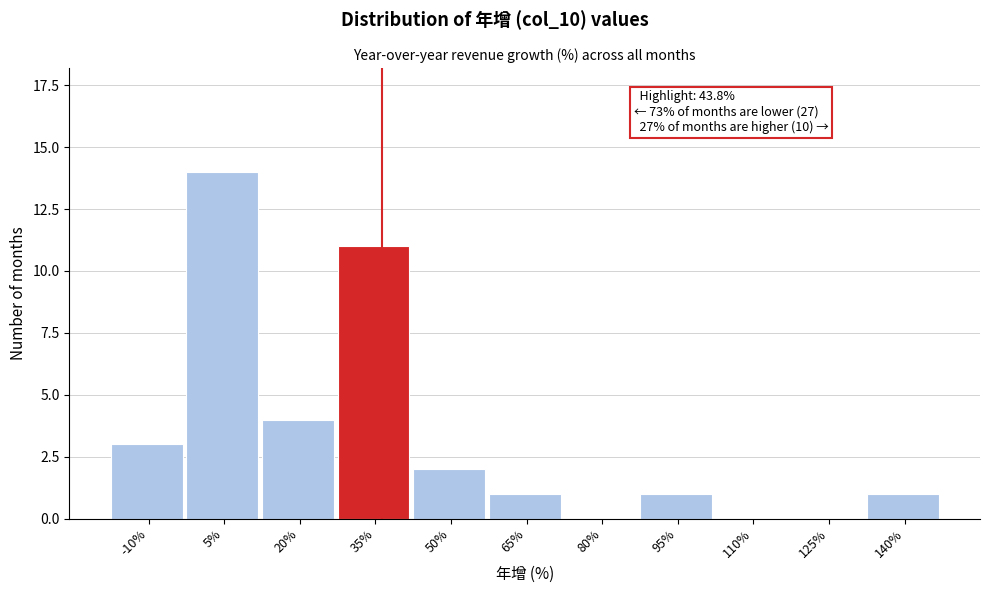

Reading left to right, transcribe all the data shown in this chart.

-10%=3	5%=14	20%=4	35%=11	50%=2	65%=1	80%=0	95%=1	110%=0	125%=0	140%=1